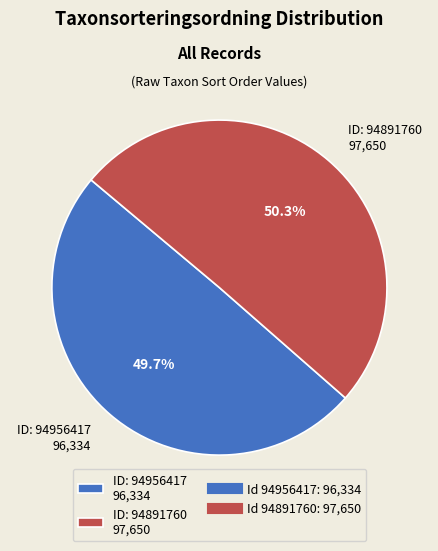

Is there any slice that represents more than half of the pie?

Yes